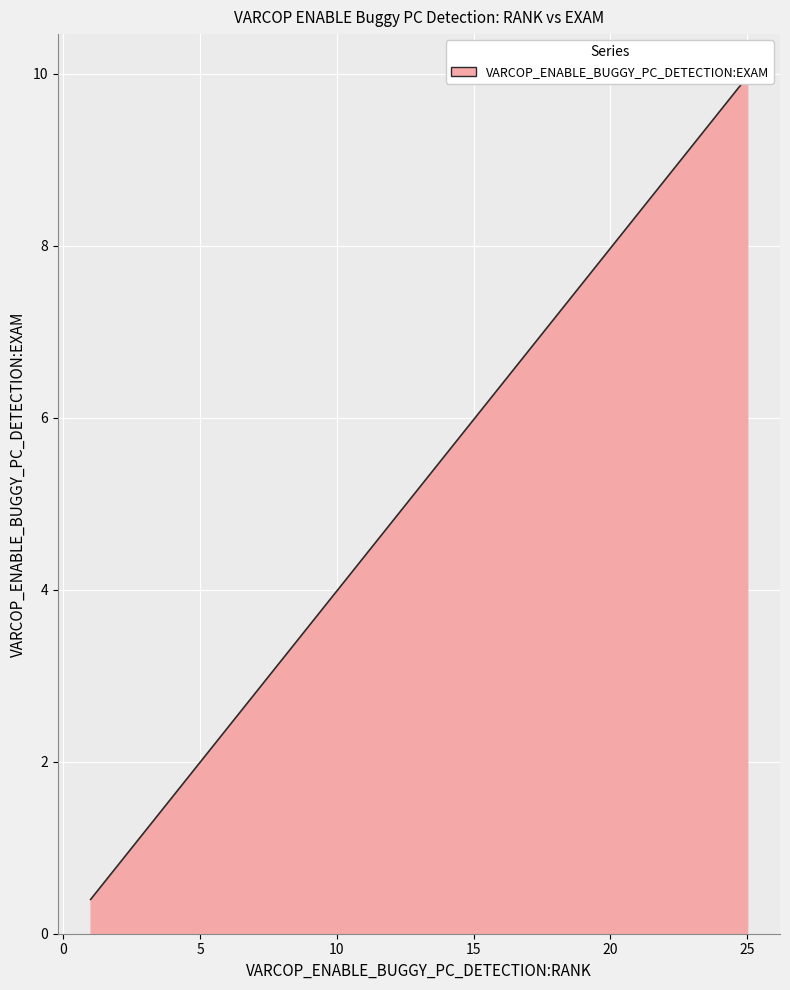

How many distinct data groups are displayed?

1